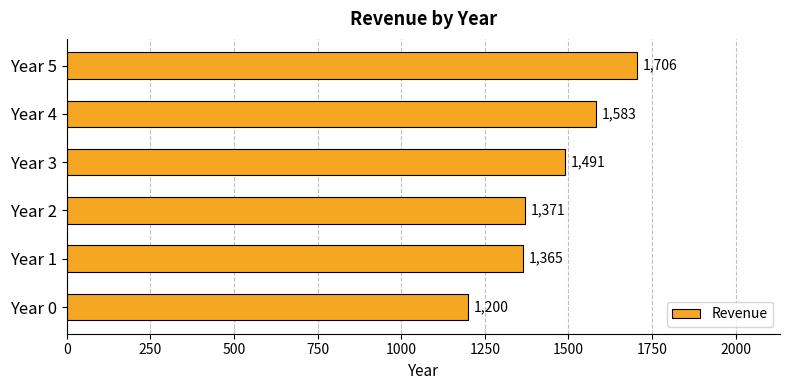

List the labels in order of value, smallest first.

Year 0, Year 1, Year 2, Year 3, Year 4, Year 5